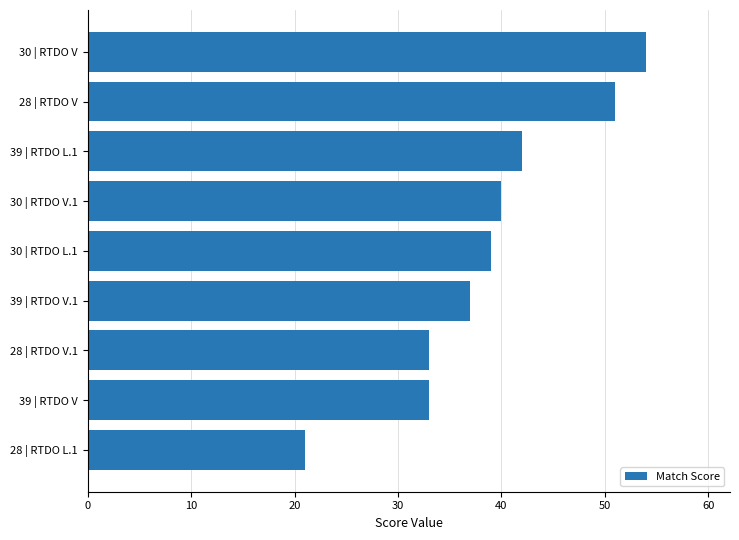

Approximately how many times larger is the value at 28 | RTDO V.1 compared to 30 | RTDO L.1?

0.8